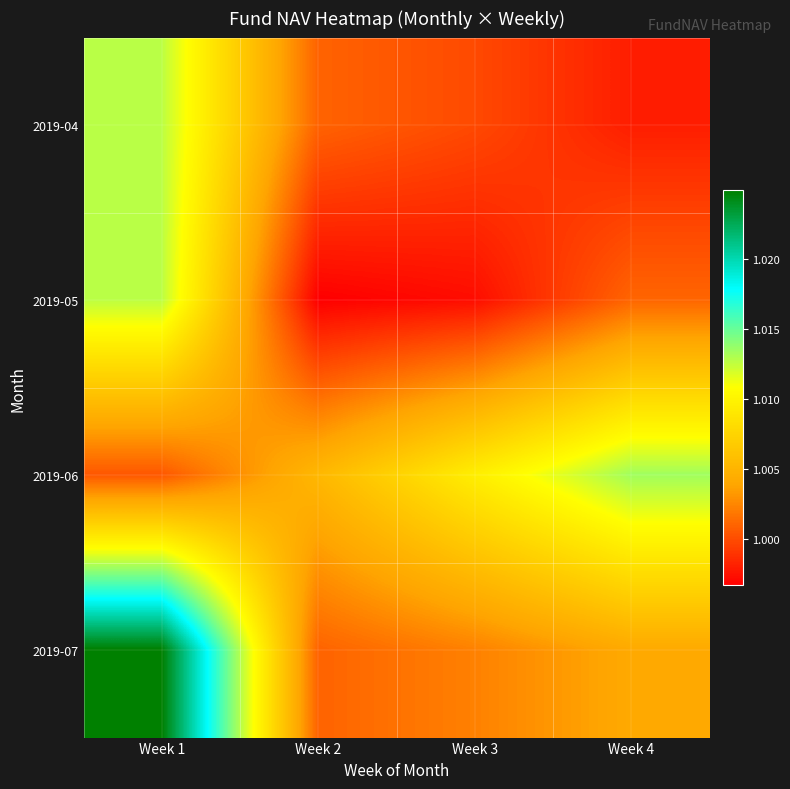

What is the average value of the 2019-06 series?

1.0